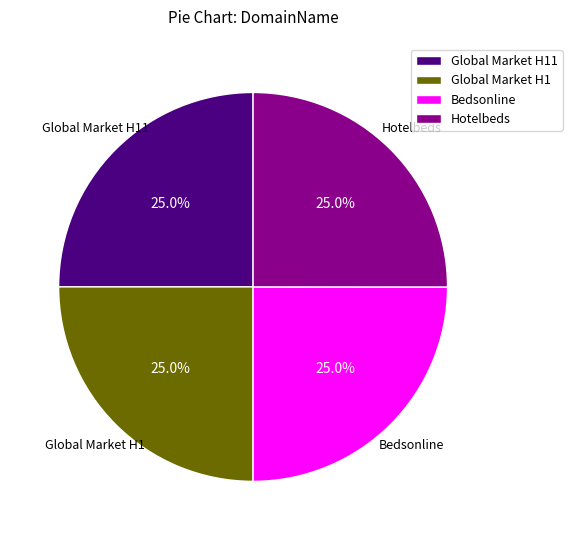

Is Global Market H1 the majority of the pie?

No